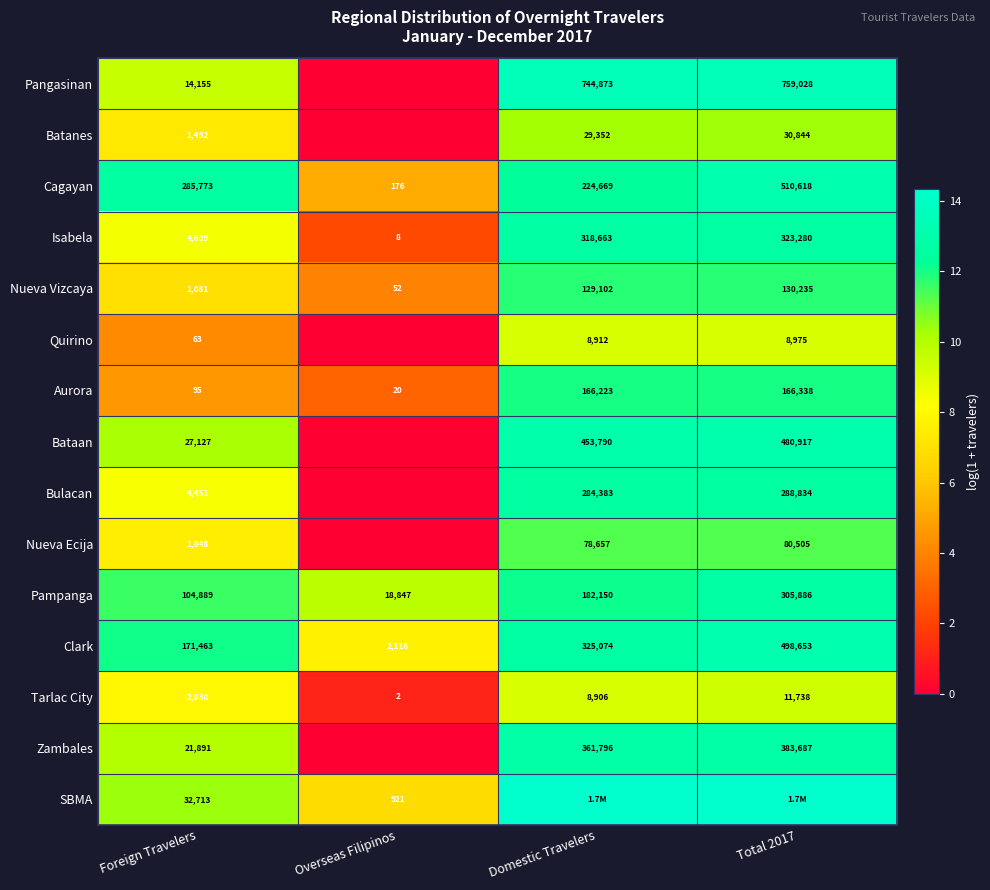

What is the total value across all series at Total 2017?

181.9